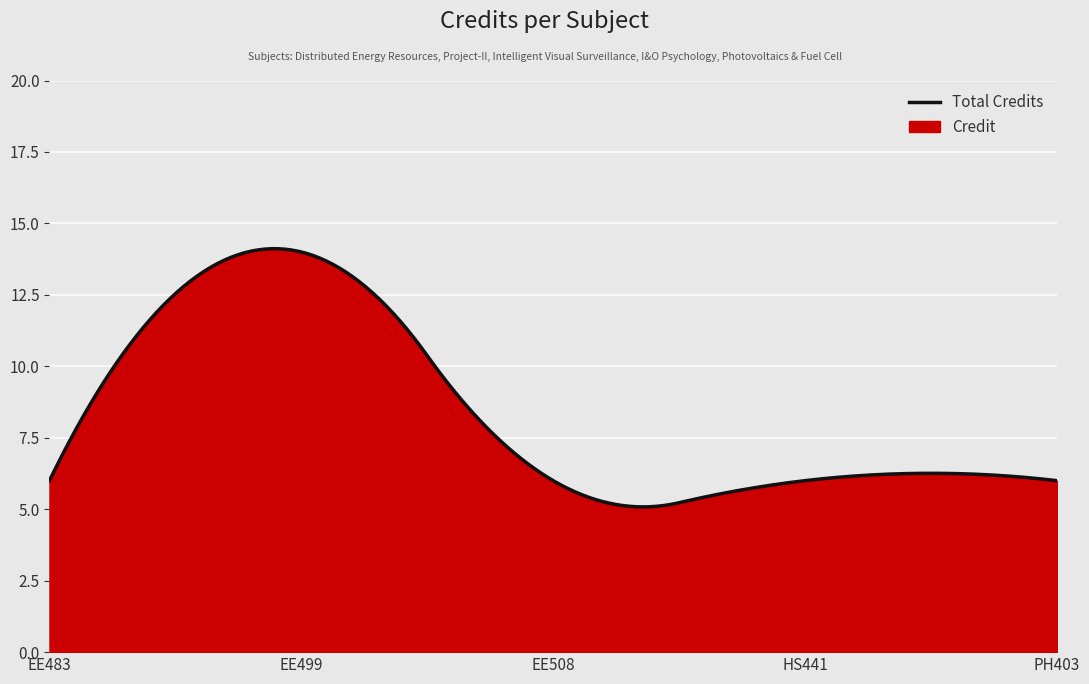

How many series are shown in this chart?

1